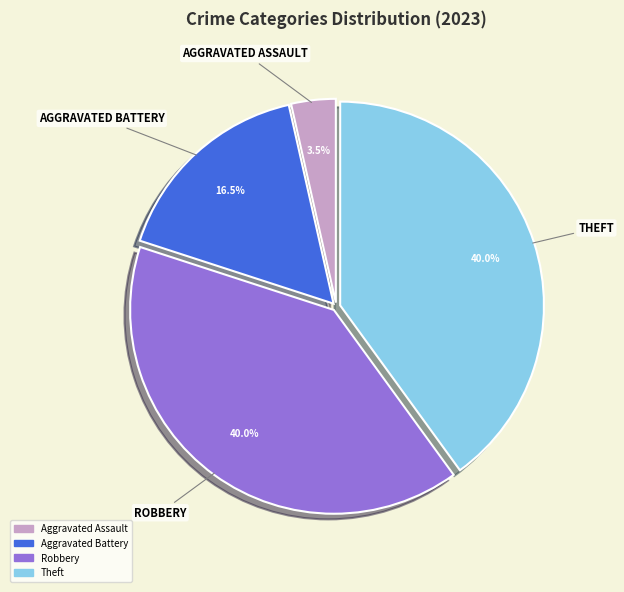

Does any single category account for the majority?

No